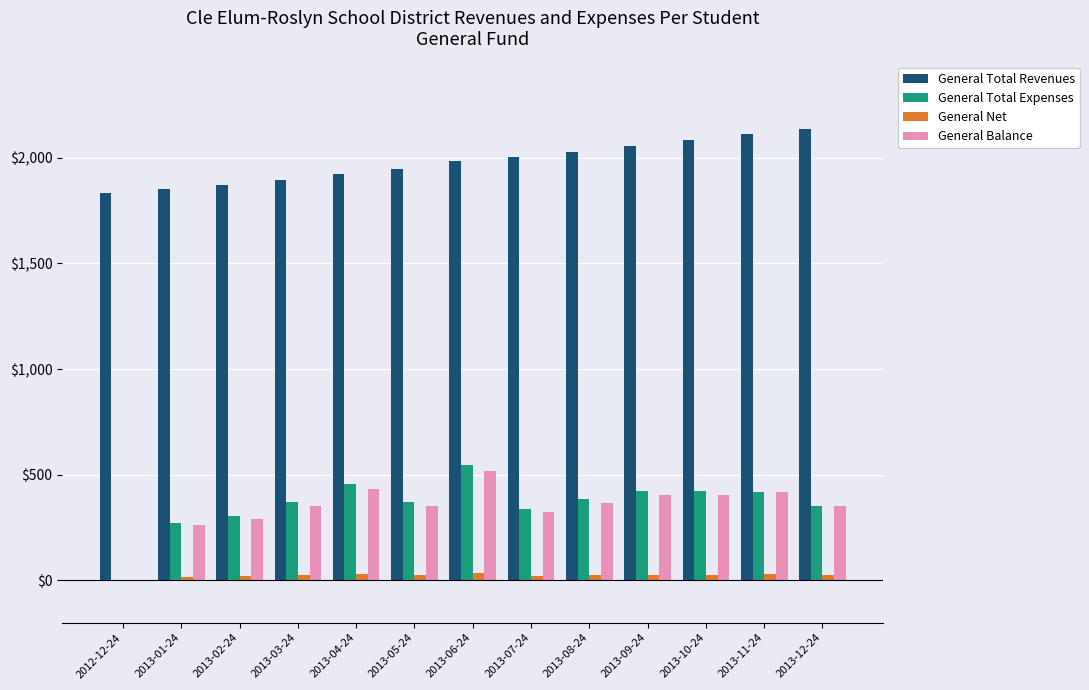

What is the highest value of the General Balance series?

518.0